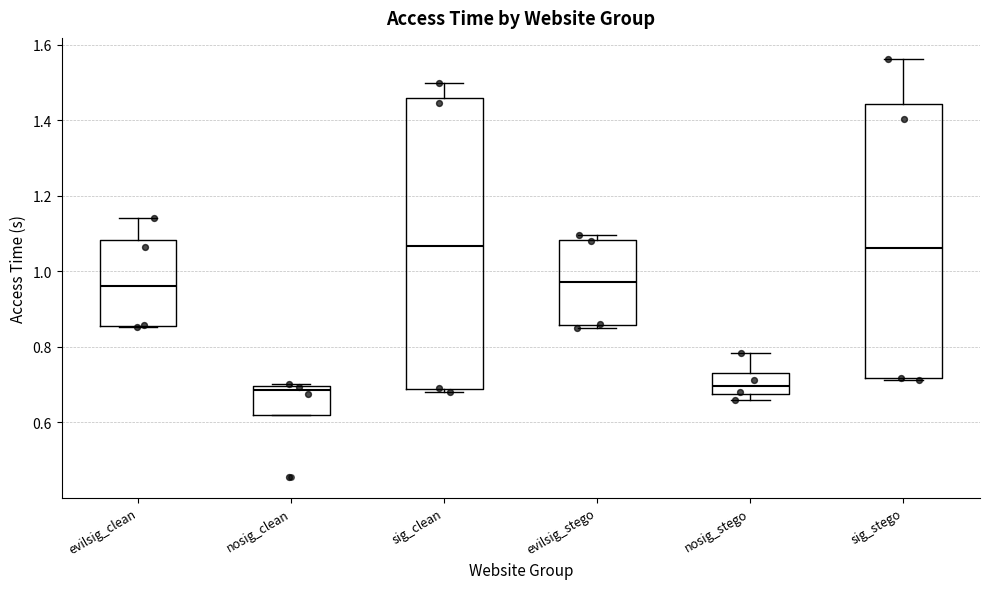

Reading left to right, read every box against the y-axis: the position of its median line, the range the box covers, and the ends of its whiskers. The values are not printed on the chart, so give them approximately, as read against the axis.

evilsig_clean: median 0.96, box 0.86 to 1.08, whiskers 0.86 to 1.14
nosig_clean: median 0.68, box 0.62 to 0.70, whiskers 0.62 to 0.70
sig_clean: median 1.06, box 0.68 to 1.46, whiskers 0.68 (just below the box's lower edge) to 1.50
evilsig_stego: median 0.98, box 0.86 to 1.08, whiskers 0.86 (just below the box's lower edge) to 1.10
nosig_stego: median 0.70, box 0.68 to 0.74, whiskers 0.66 to 0.78
sig_stego: median 1.06, box 0.72 to 1.44, whiskers 0.72 to 1.56